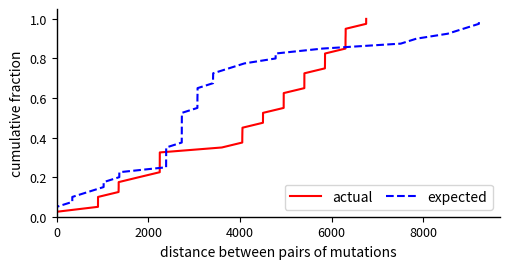

Reading left to right, what are all the values shown in this chart?

actual: 0.0	0.1	0.1	0.1	0.1	0.1	0.2	0.2	0.2	0.2	0.3	0.3	0.3	0.3	0.4	0.4	0.4	0.5	0.5	0.5	0.5	0.6	0.6	0.6	0.6	0.7	0.7	0.7	0.7	0.8	0.8	0.8	0.8	0.8	0.9	0.9	0.9	0.9	1.0	1.0
expected: 0.0	0.1	0.1	0.1	0.1	0.1	0.2	0.2	0.2	0.2	0.3	0.3	0.3	0.3	0.4	0.4	0.4	0.5	0.5	0.5	0.5	0.6	0.6	0.6	0.6	0.7	0.7	0.7	0.7	0.8	0.8	0.8	0.8	0.8	0.9	0.9	0.9	0.9	1.0	1.0